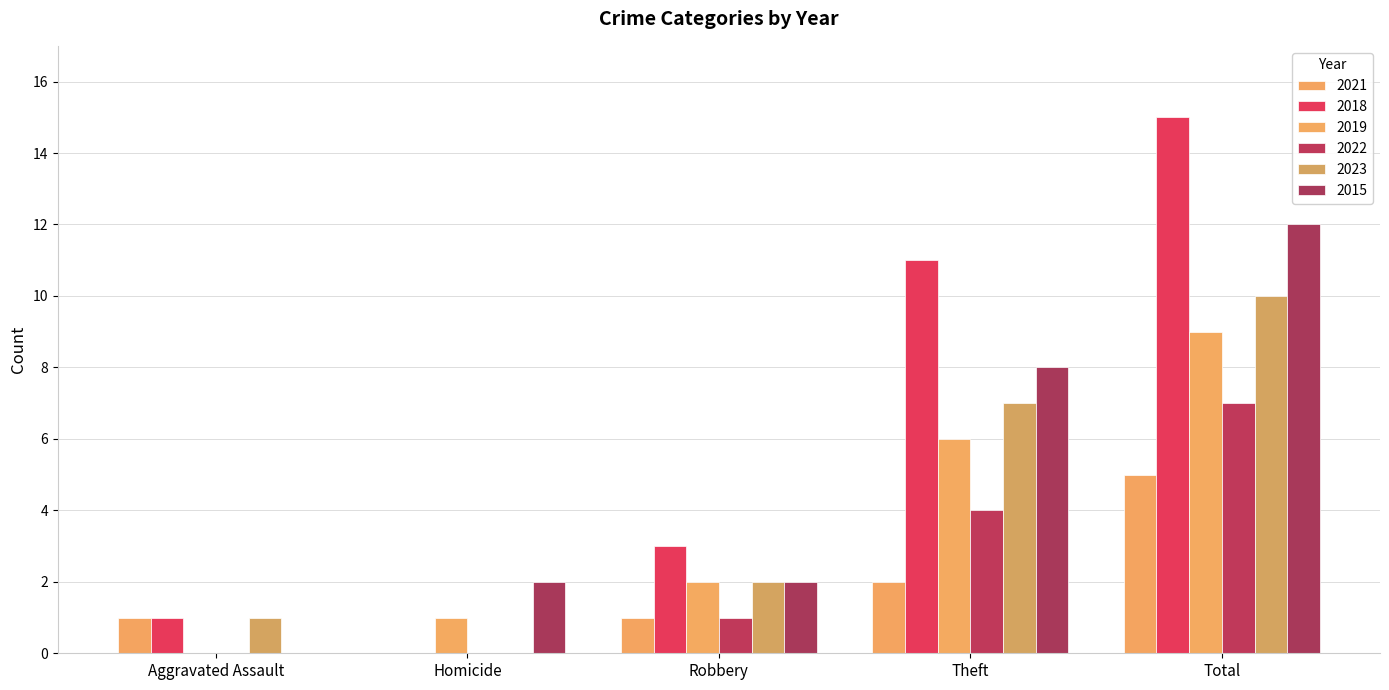

List the series in order of their peak value, lowest first.

2021, 2022, 2019, 2023, 2015, 2018